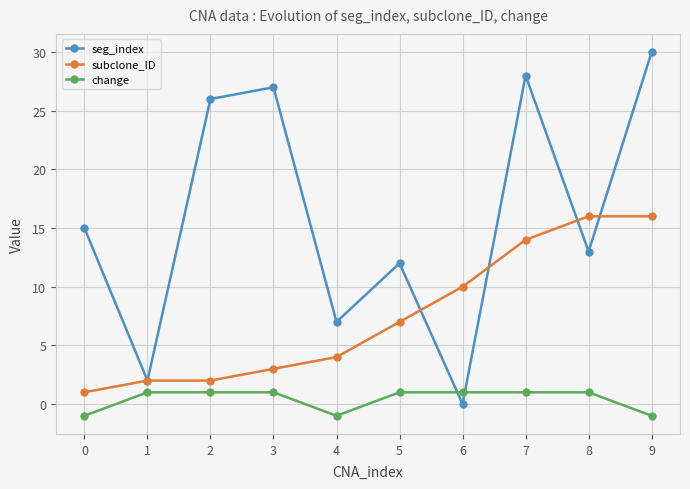

What is the average value of the seg_index series?

16